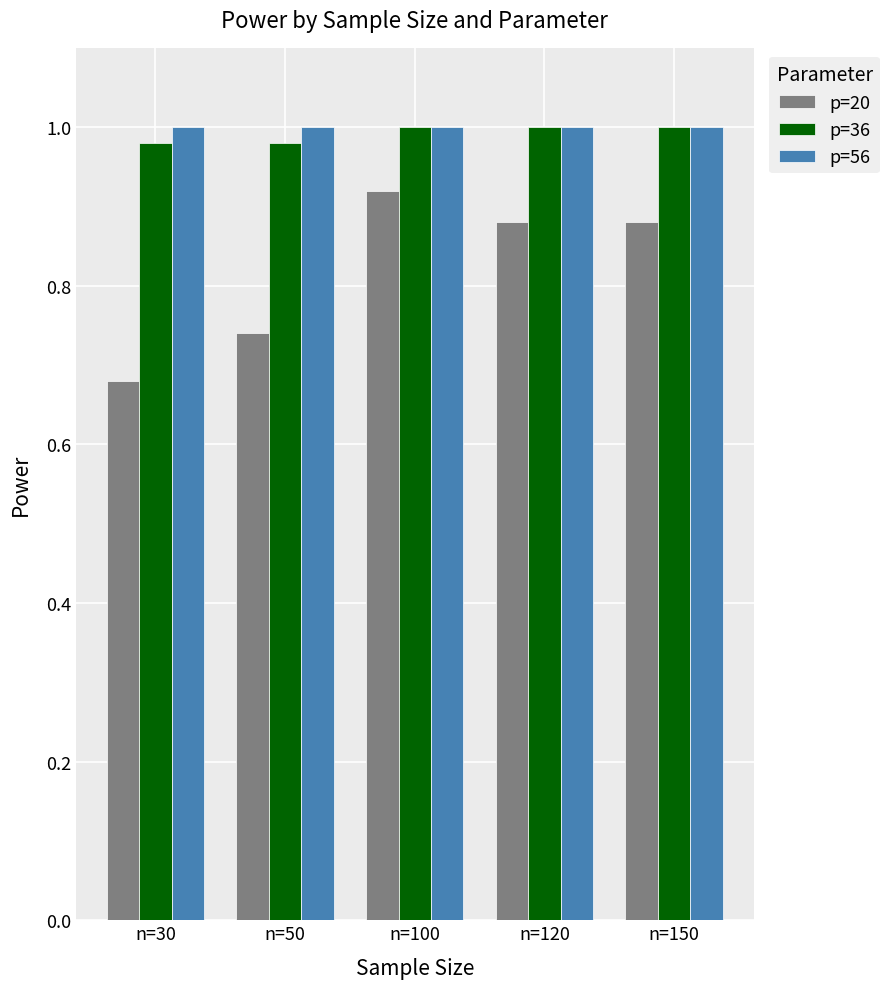

Which label corresponds to the smallest value in the chart?

n=30